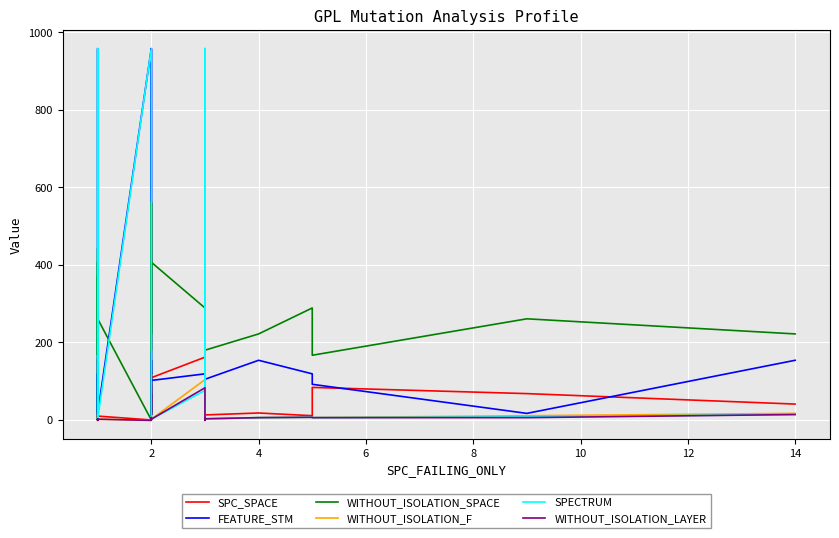

What is the value of the FEATURE_STM point at the 39th from the left?

17